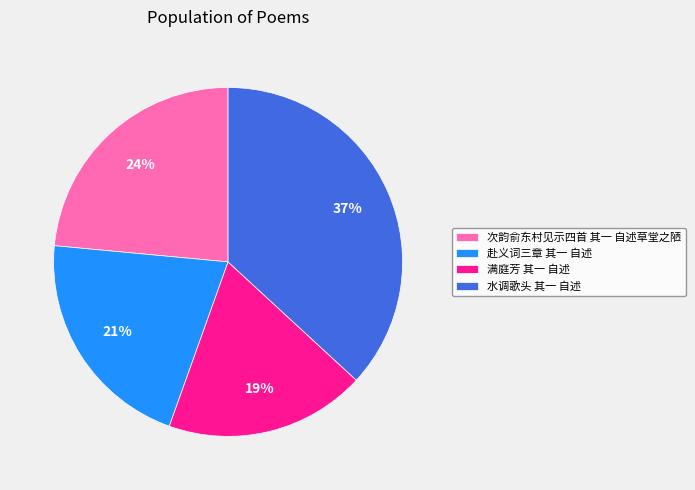

Is it true that 次韵俞东村见示四首 其一 自述草堂之陋 is 13% of the pie?

False